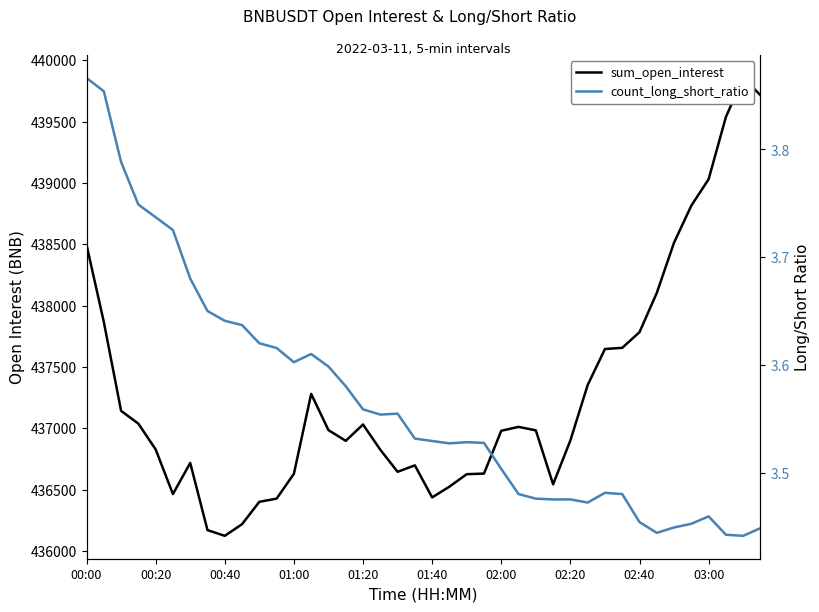

True or false: count_long_short_ratio and sum_open_interest cross at least once.

False